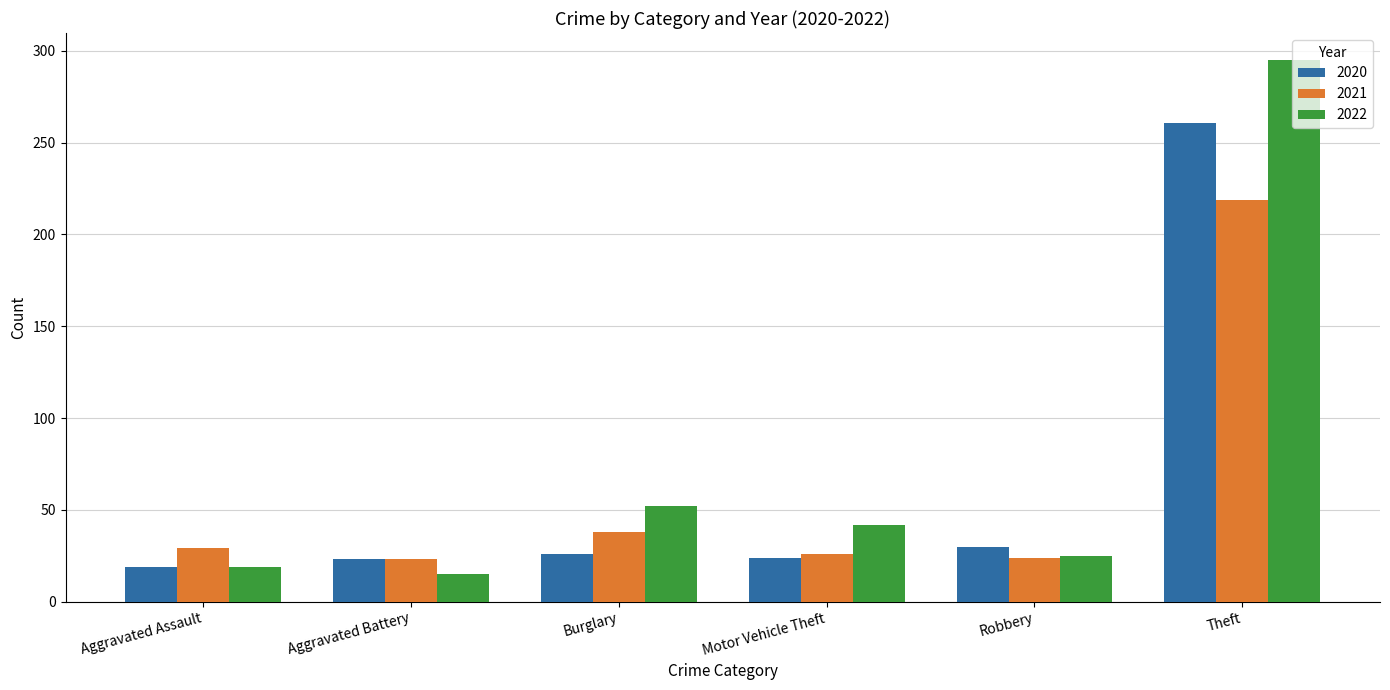

What is the difference between the maximum and minimum values in the 2022 series?

280